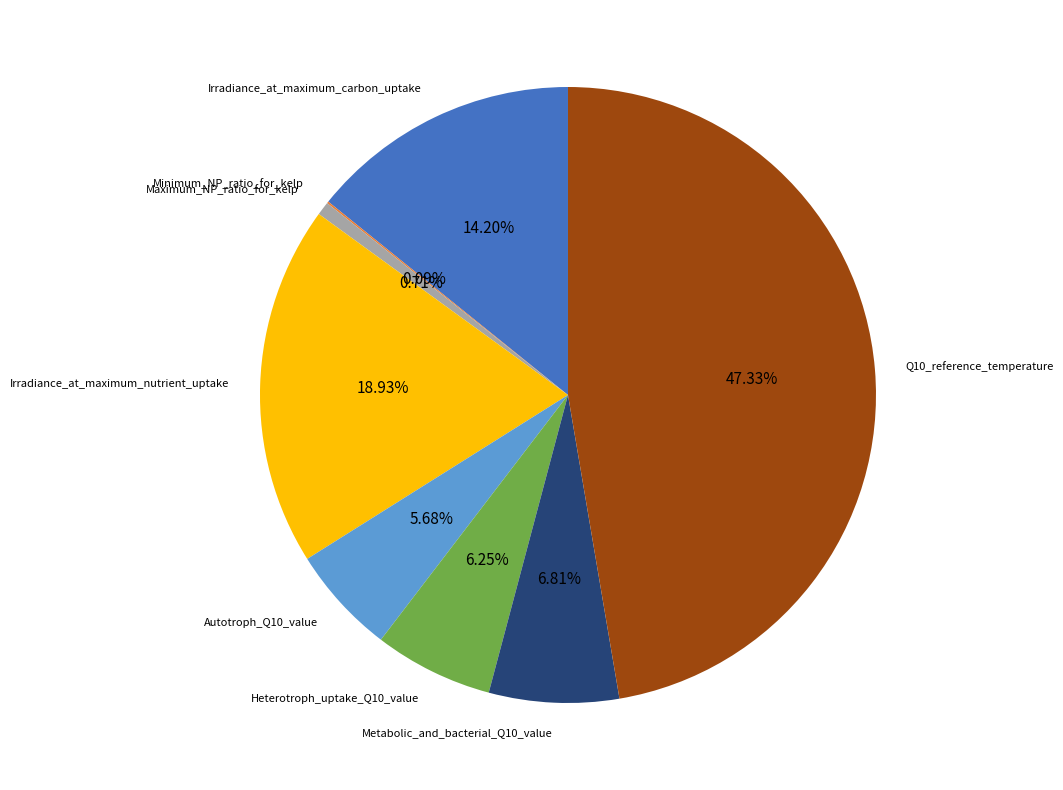

What is the ratio of the value at Irradiance_at_maximum_carbon_uptake to the value at Metabolic_and_bacterial_Q10_value?

2.1